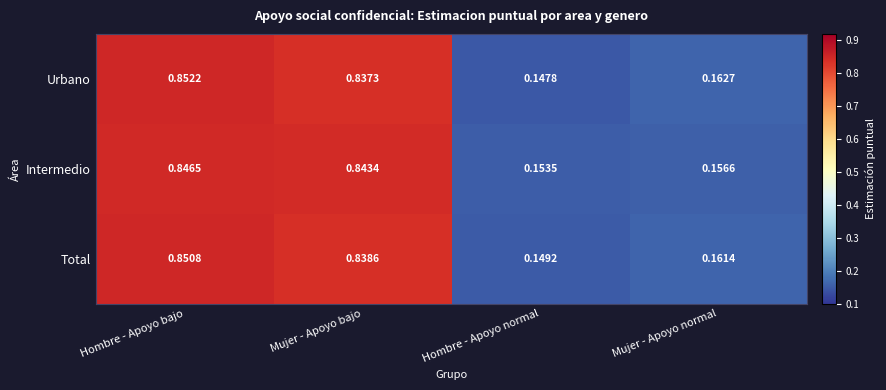

Between Hombre - Apoyo normal and Mujer - Apoyo normal, which series saw the biggest shift?

Urbano